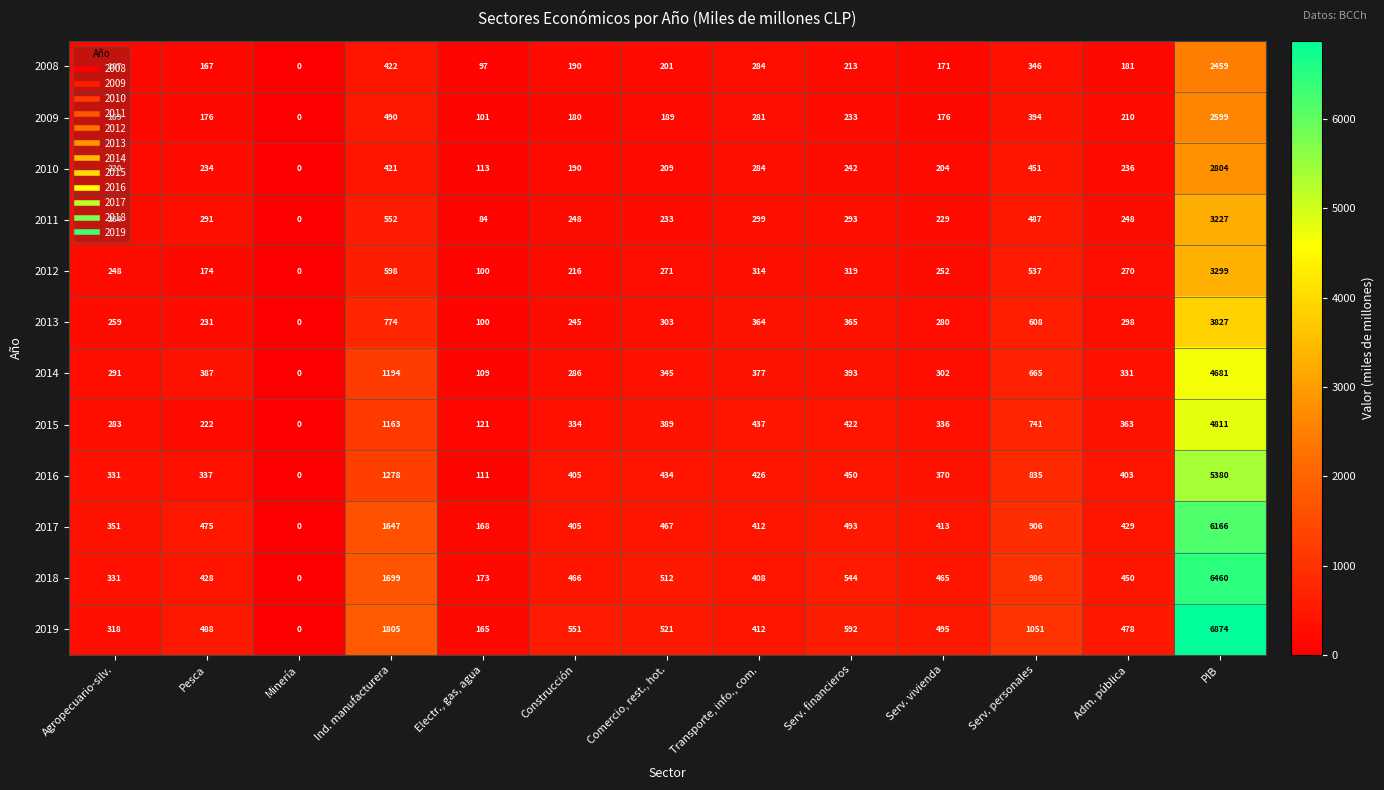

How many values in 2009 are above zero?

12